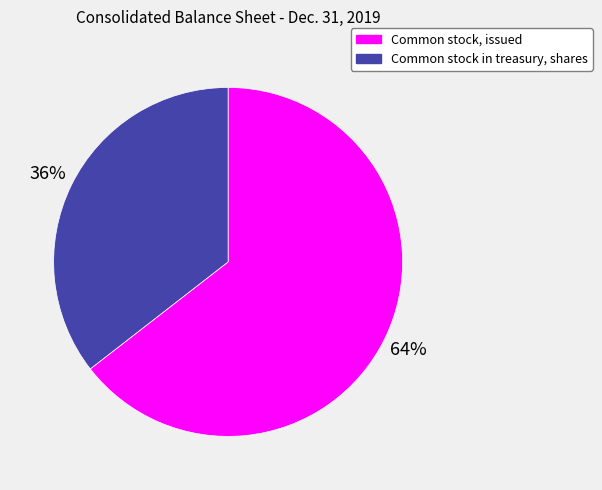

To the nearest percent, what is the average slice percentage?

50%